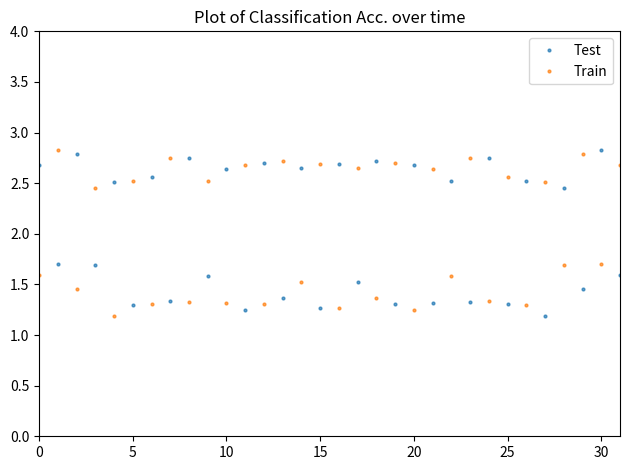

At how many categories does at least one series exceed 1?

32